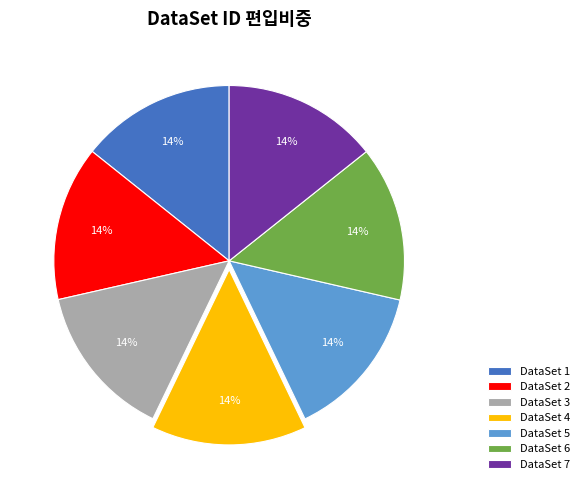

True or false: DataSet 6 accounts for 23% of the total.

False